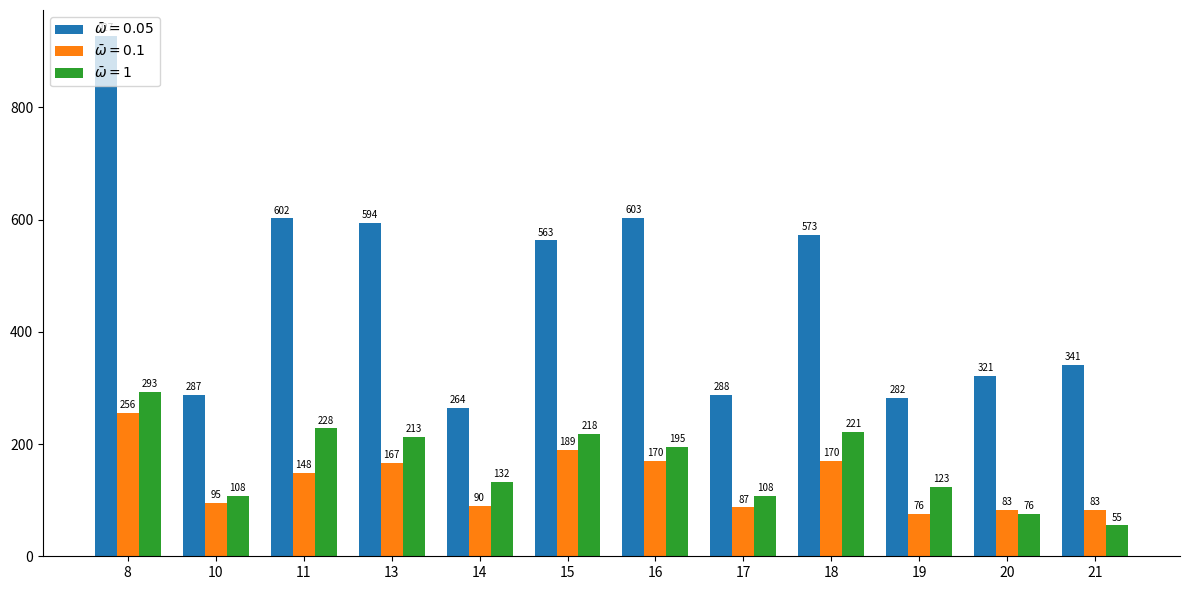

What is the spread (max minus min) of values at 15?

374